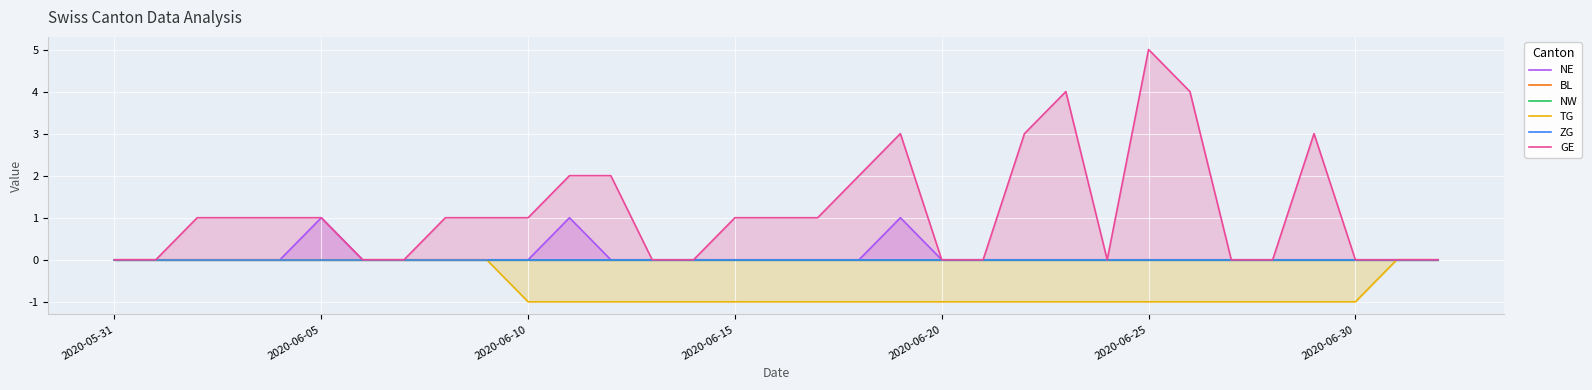

At how many categories does at least one series exceed 0?

19